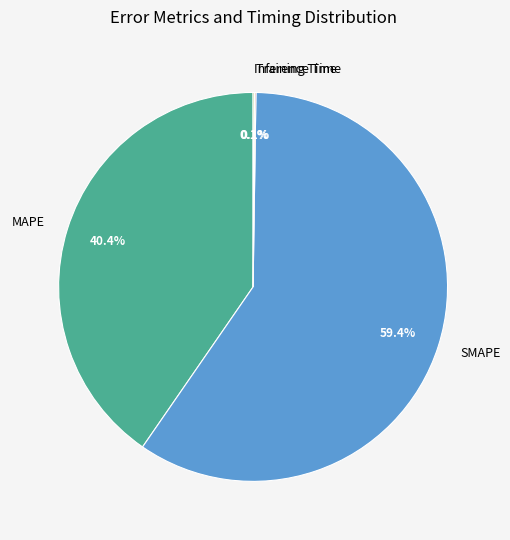

Which slice represents more than half of the pie?

SMAPE